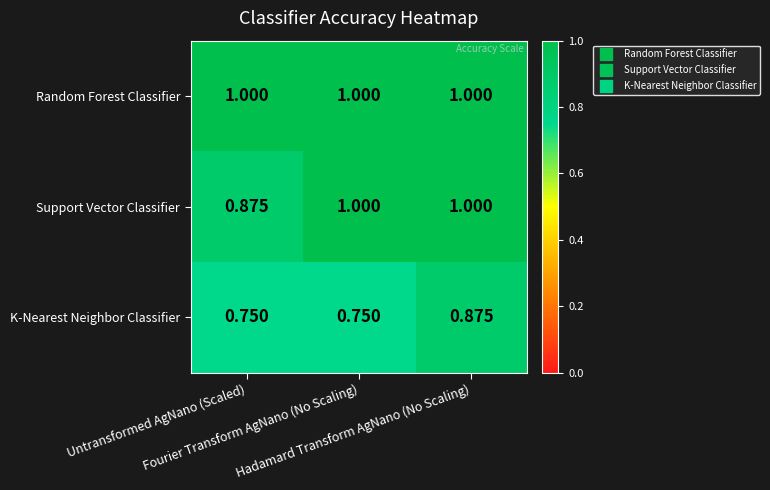

Which series has the largest total across all categories?

Random Forest Classifier